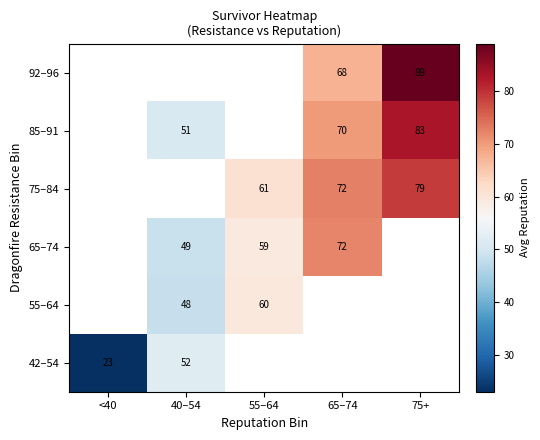

True or false: 65–74 has a value of 14 at 40–54.

False